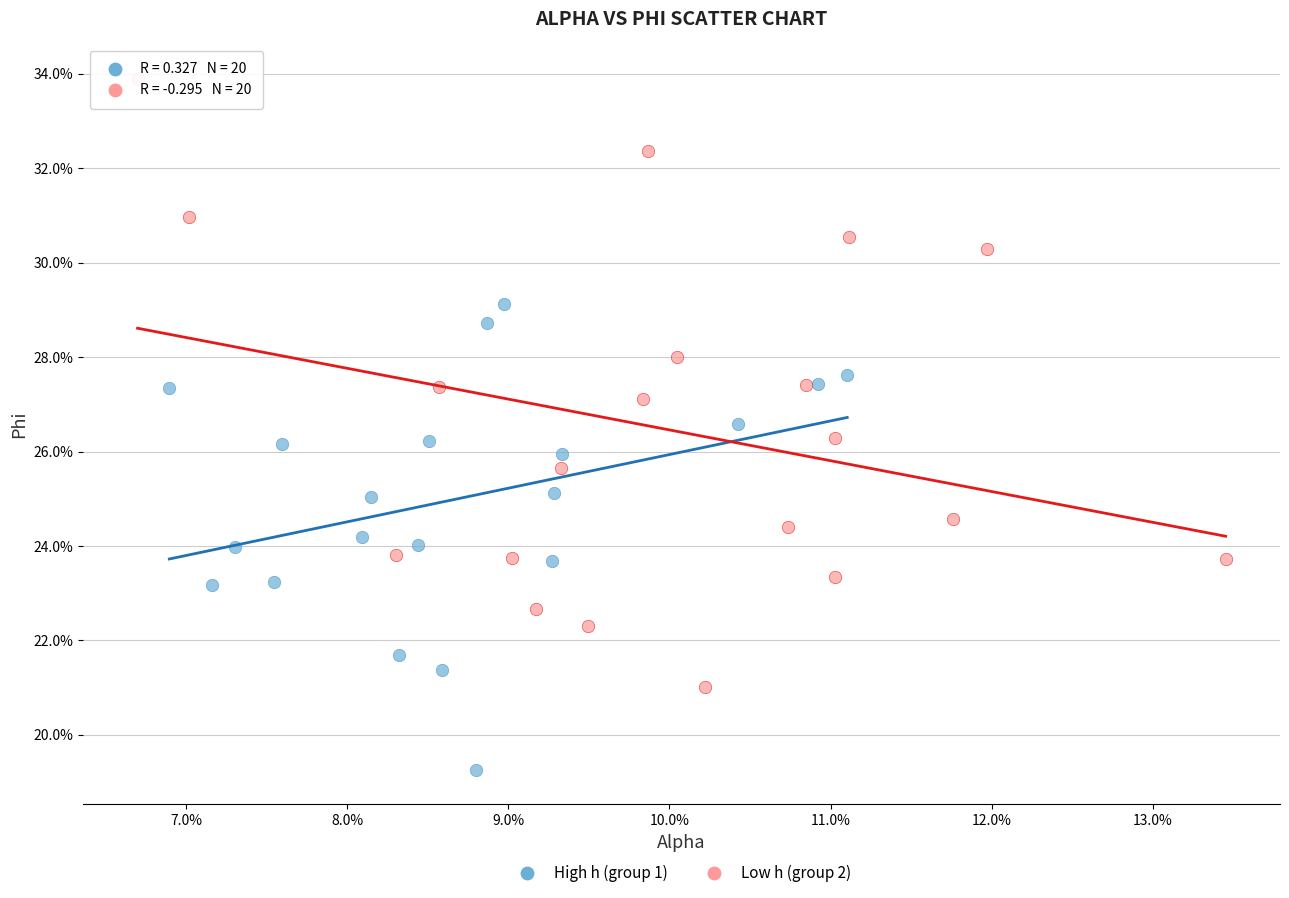

Which series has the widest spread of Y values?

Low h (group 2)